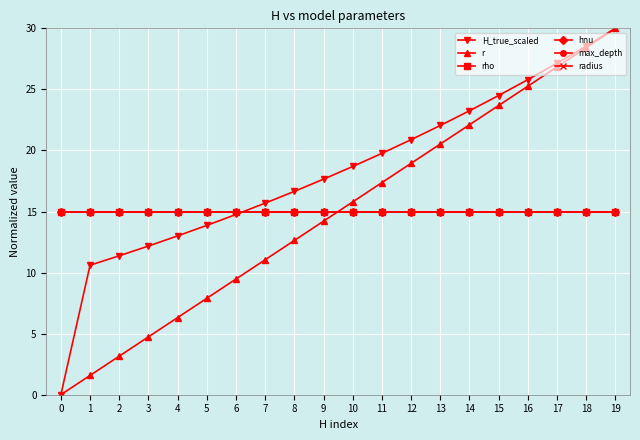

How many intersections are there between r and hnu?

1